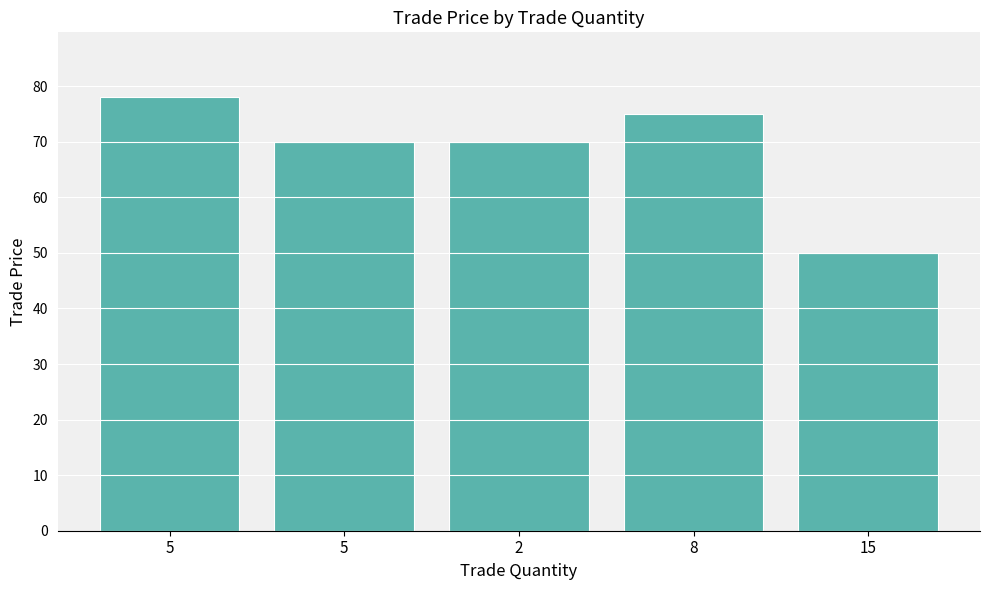

How many bars are there in total?

5